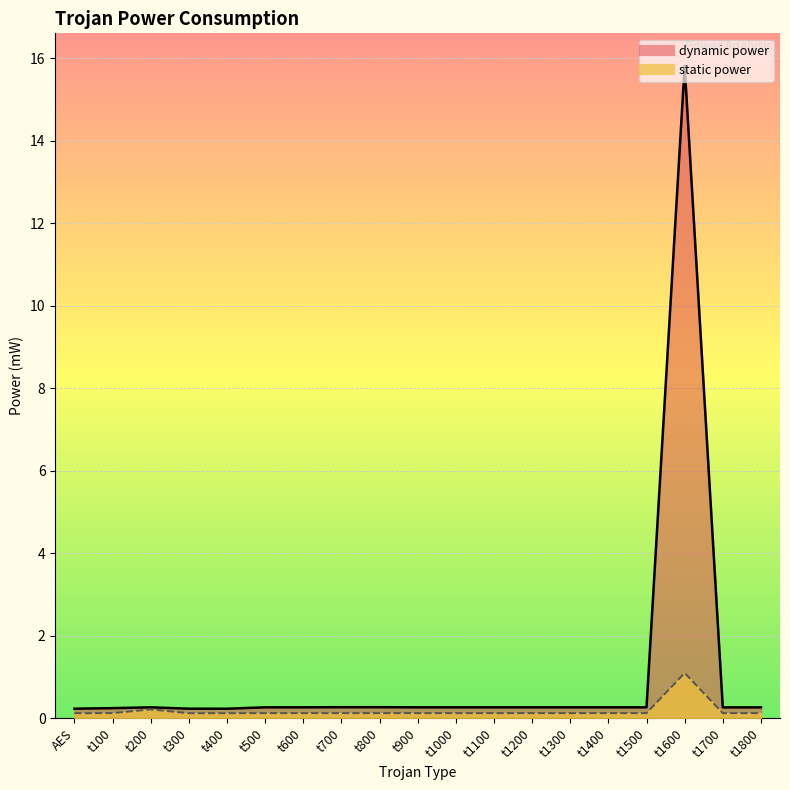

True or false: dynamic power and static power cross at least once.

False